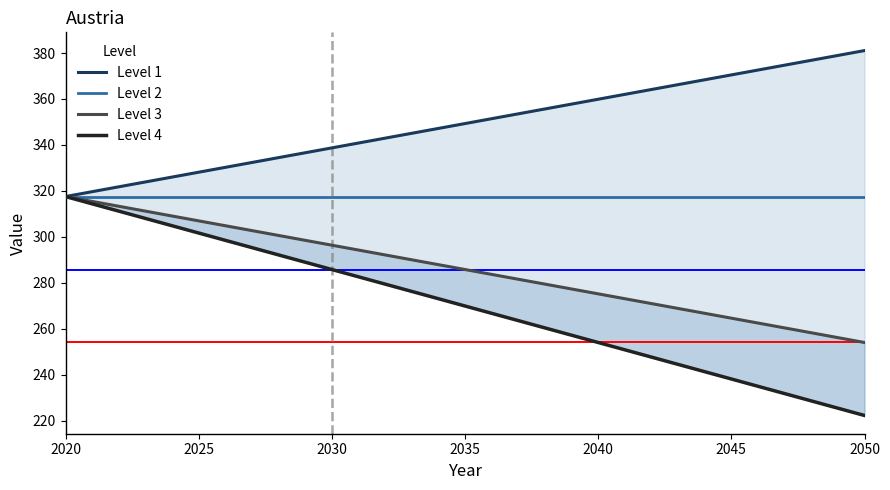

What is the value of the Level 2 point at the 7th from the left?

317.5